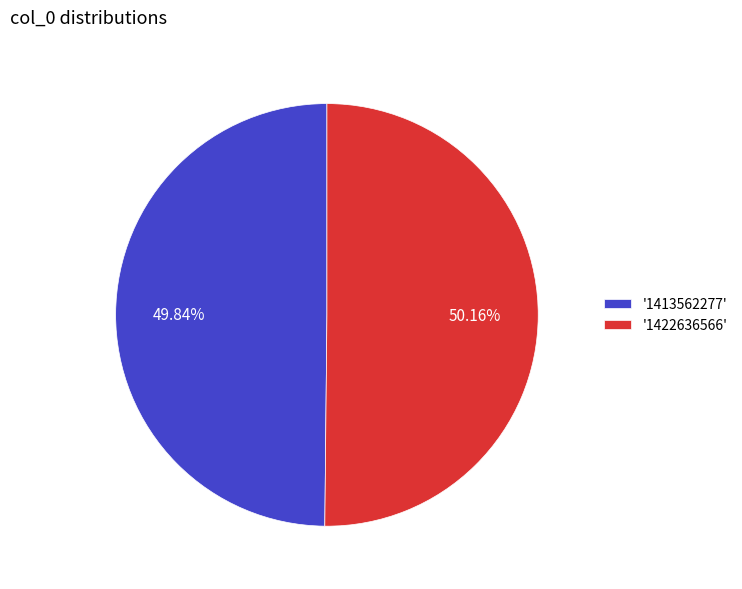

How many segments does this pie chart have?

2